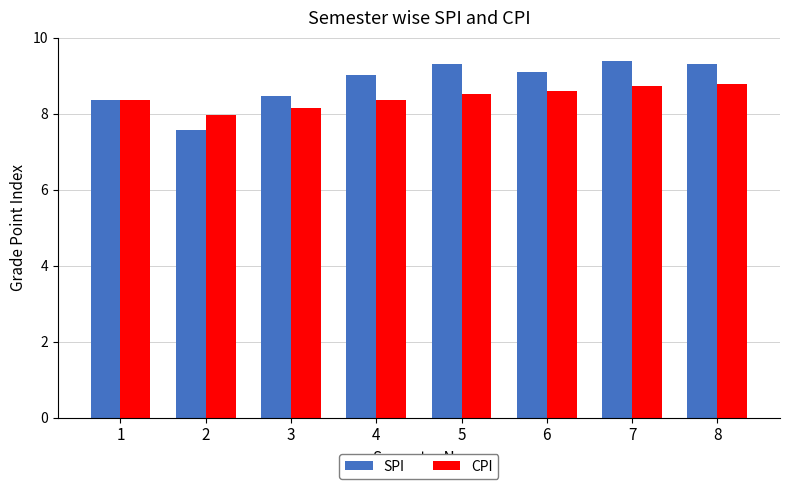

Is it true that SPI equals 9.0 at 4?

True